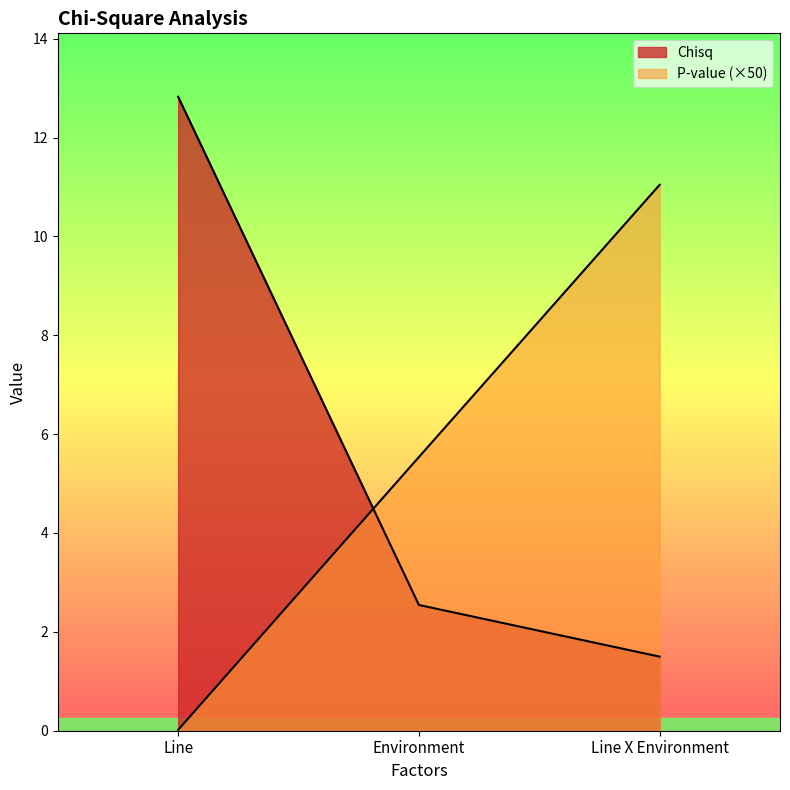

Is it true that P-value equals 0.0 at Line?

True